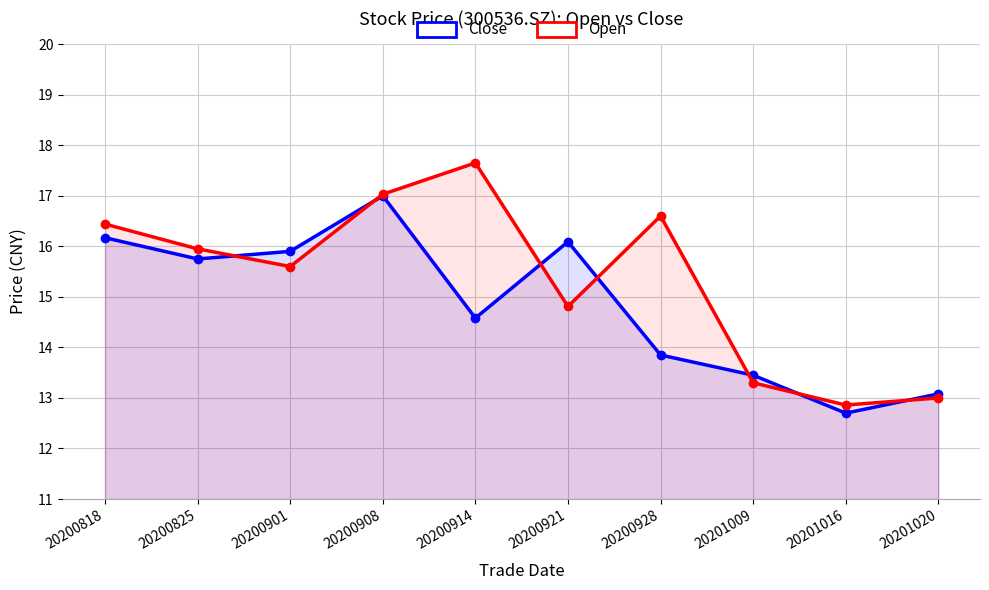

Reading right to left, list all the values displayed in this chart.

Close: 13.1	12.7	13.4	13.8	16.1	14.6	17.0	15.9	15.8	16.2
Open: 13.0	12.9	13.3	16.6	14.8	17.6	17.0	15.6	15.9	16.4